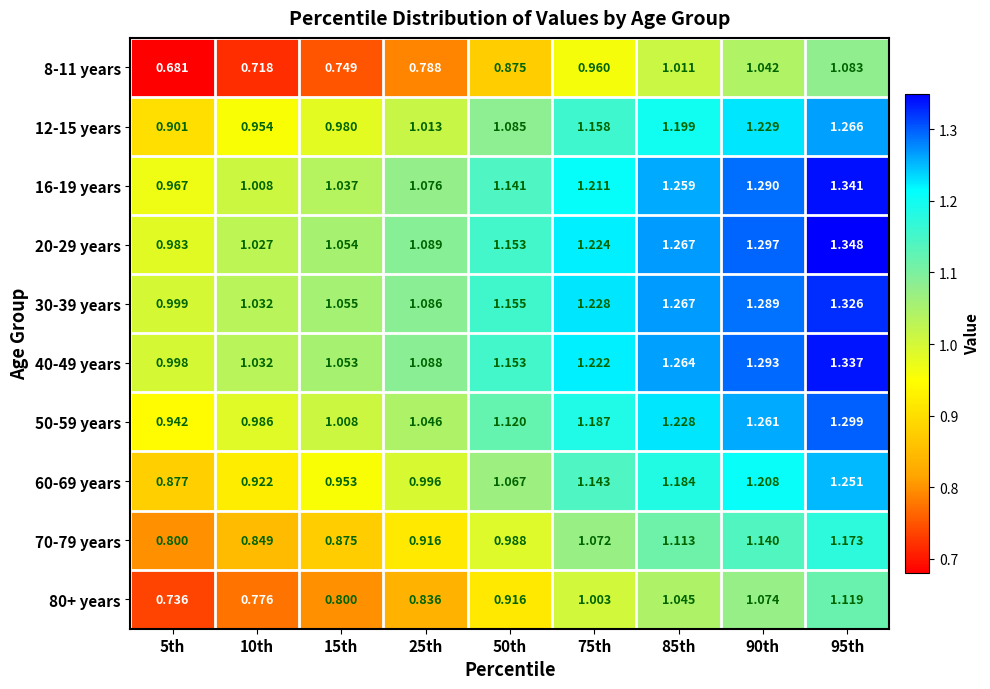

Is the value of 8-11 years at 85th greater than the value of 16-19 years at 75th?

No